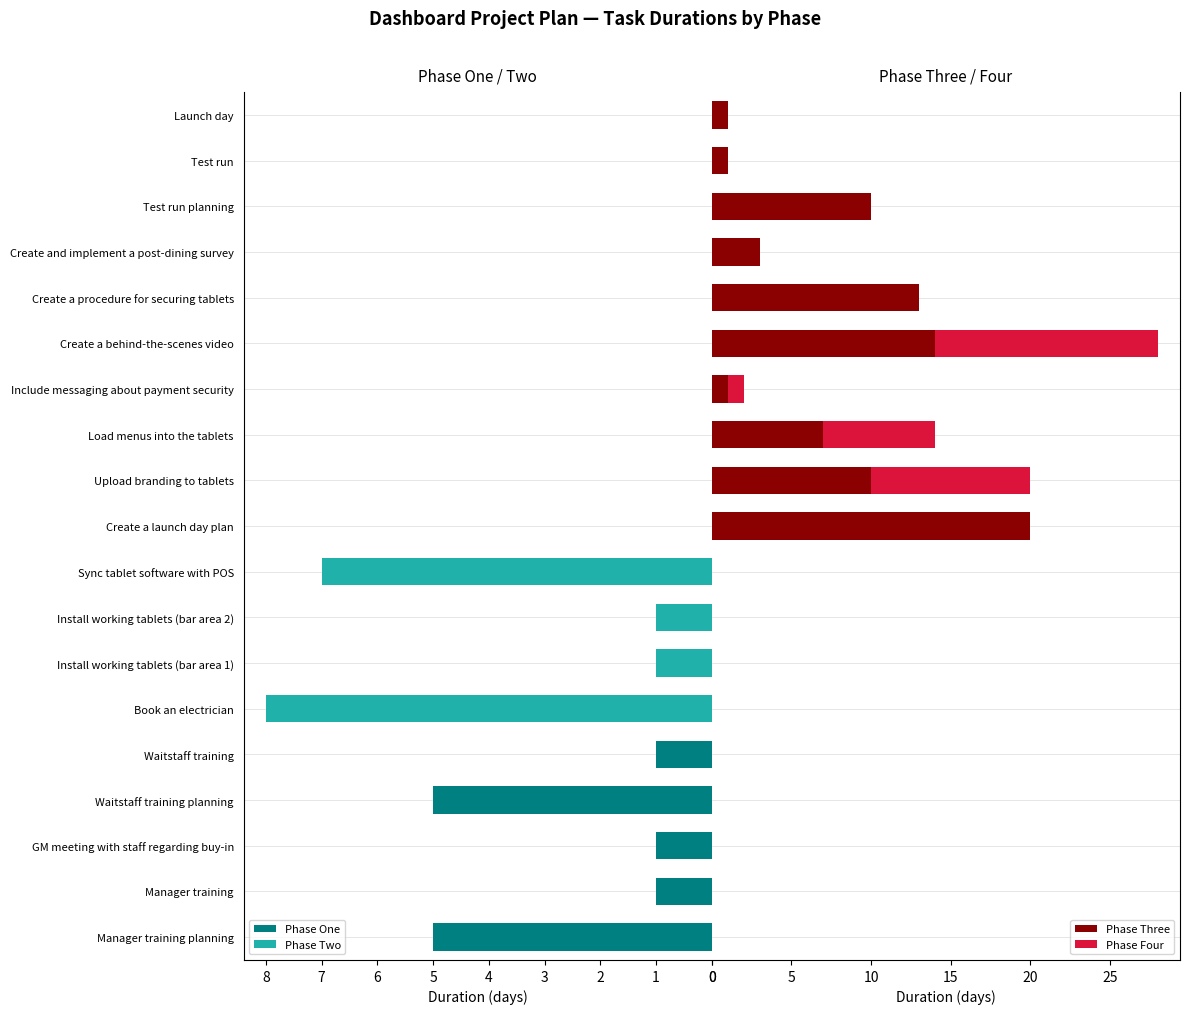

Is it true that Phase One equals 0 at Waitstaff training?

False